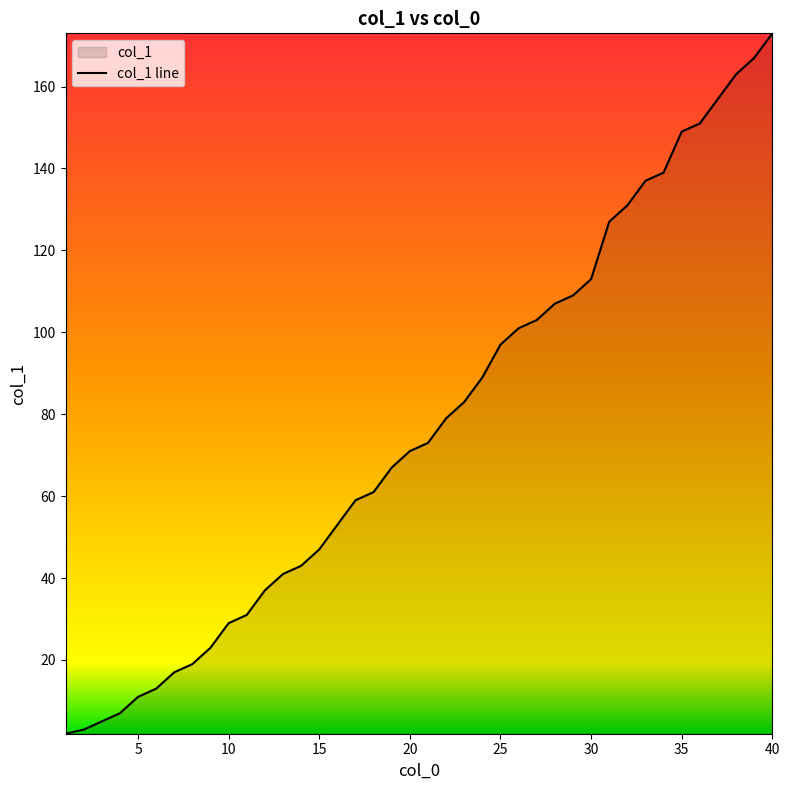

Between 18 and 5, which is larger?

18